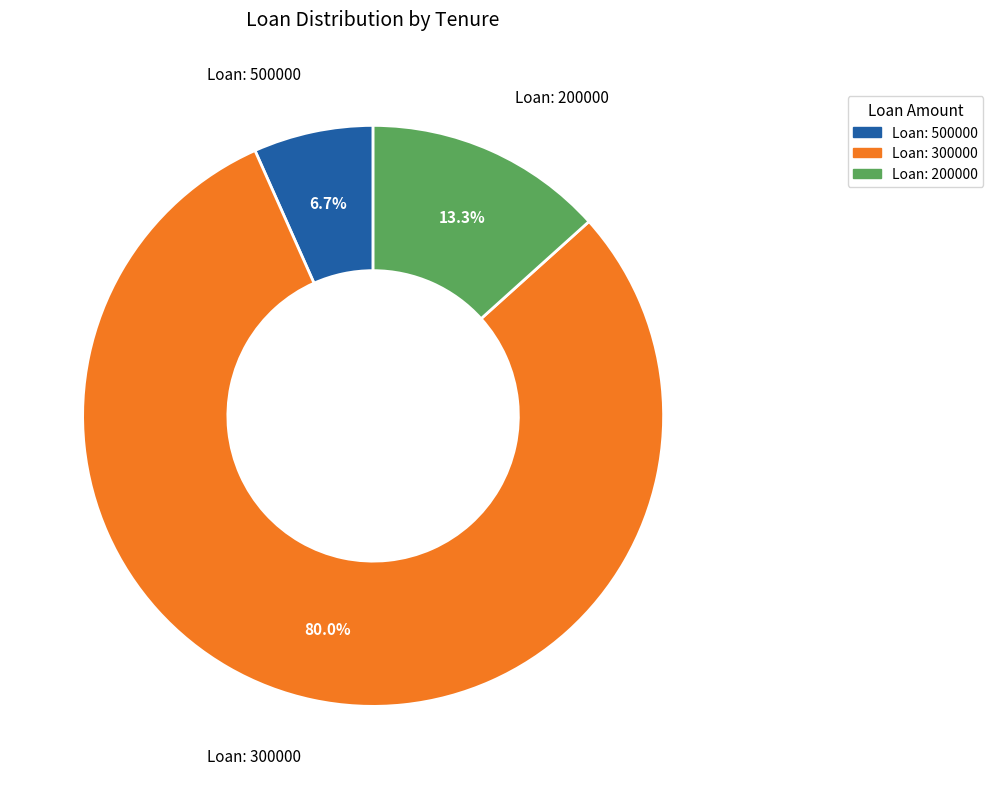

Approximately how many times larger is the value at Loan: 300000 compared to Loan: 200000?

6.0